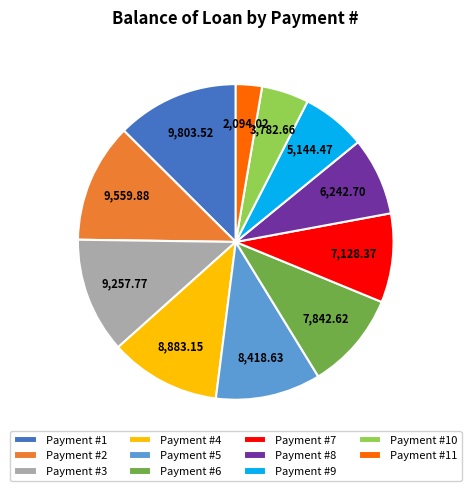

Approximately how many times larger is the value at Payment #11 compared to Payment #7?

0.3